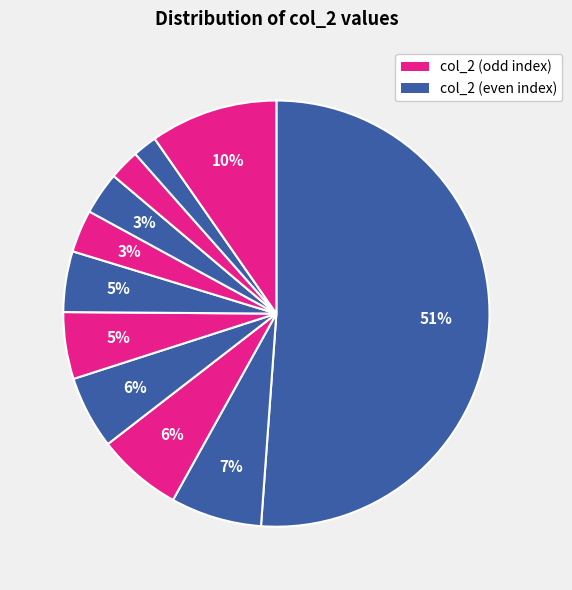

How many segments does this pie chart have?

11